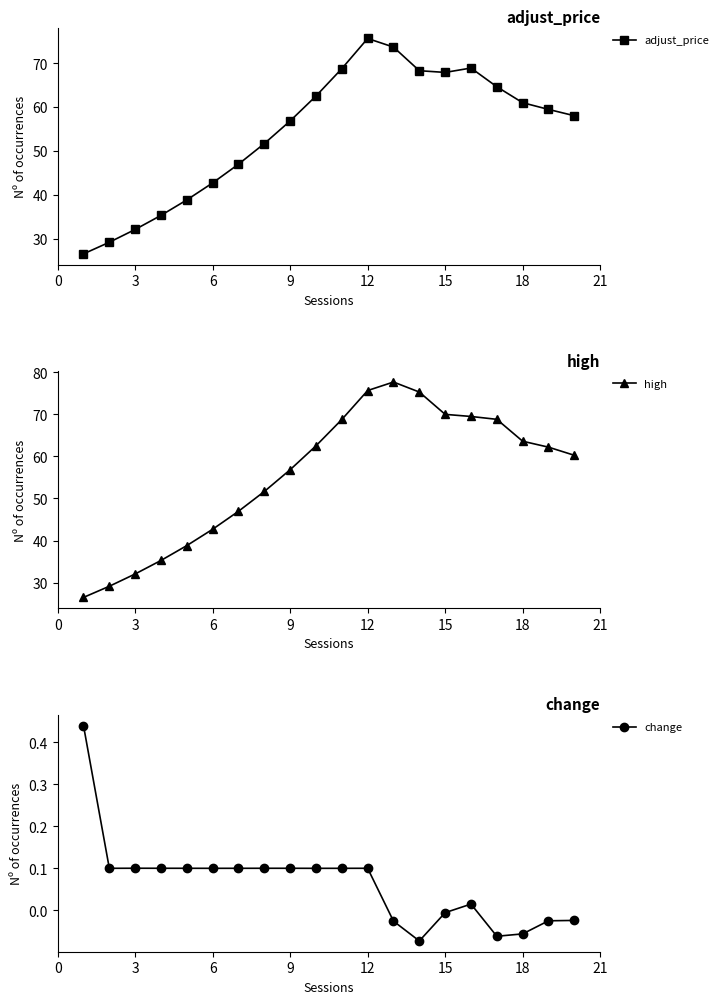

What is the highest value of the adjust_price series?

75.6